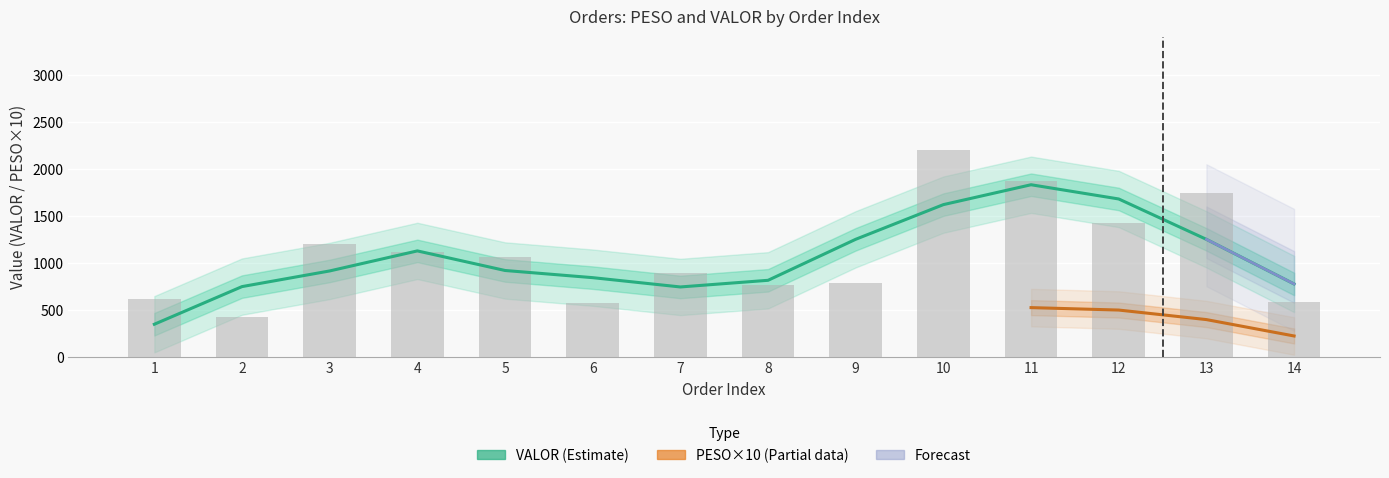

The value at 12 is 1425.4. True or false?

True